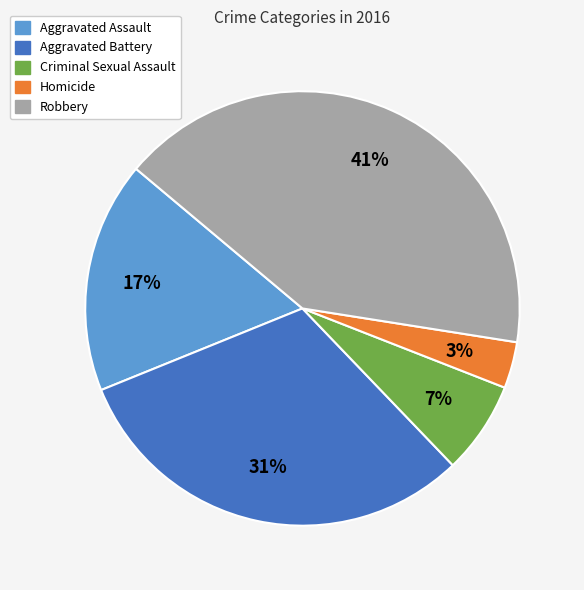

What is the largest slice in the pie chart?

Robbery